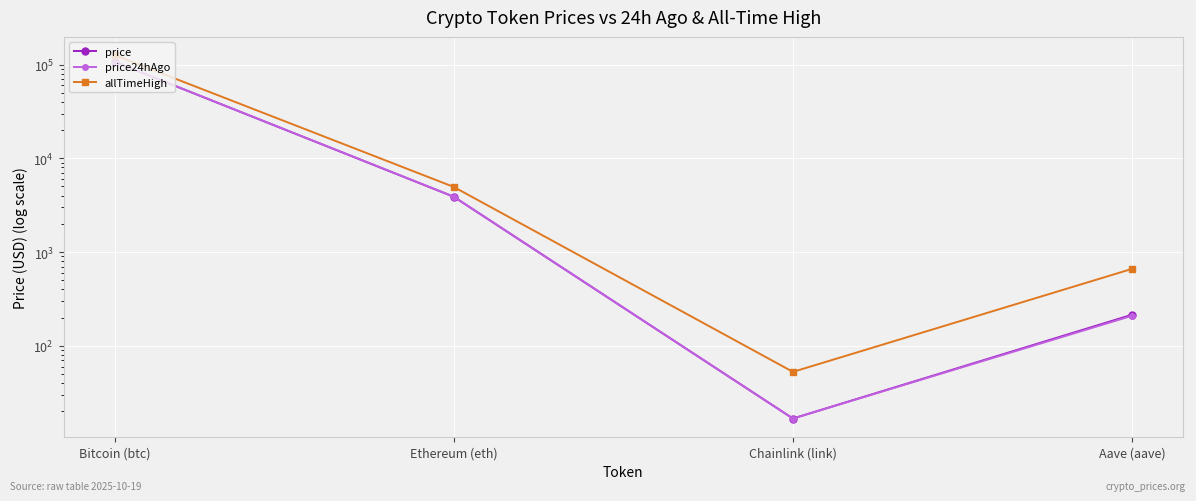

Is it true that price equals 172372.3 at Bitcoin (btc)?

False